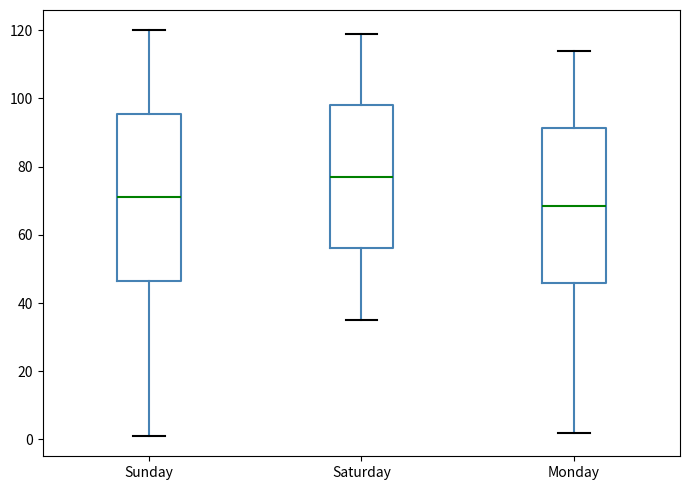

Reading left to right, read every box against the y-axis: the position of its median line, the range the box covers, and the ends of its whiskers. The values are not printed on the chart, so give them approximately, as read against the axis.

Sunday: median 72, box 46 to 96, whiskers 2 to 120
Saturday: median 78, box 56 to 98, whiskers 36 to 120
Monday: median 68, box 46 to 92, whiskers 2 to 114